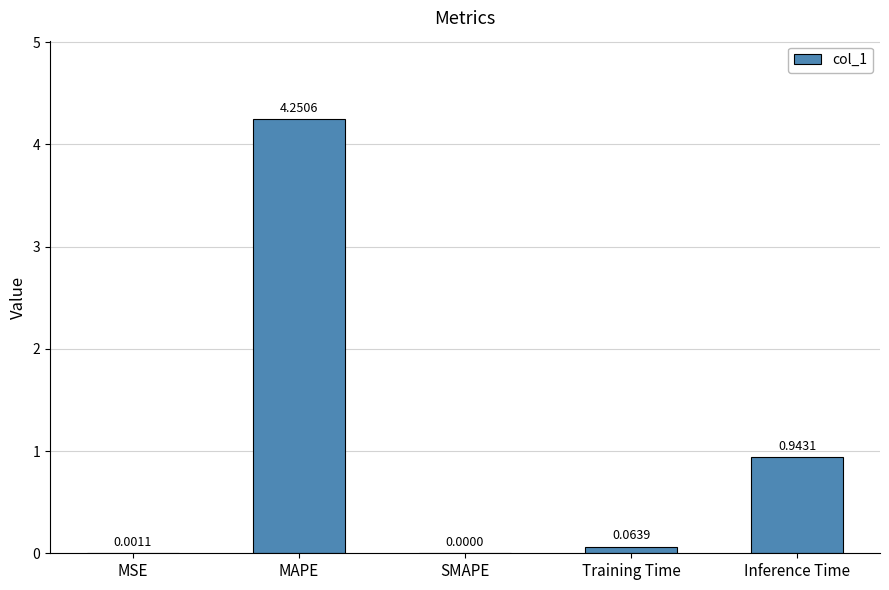

What is the change in value from MSE to MAPE?

+4.2